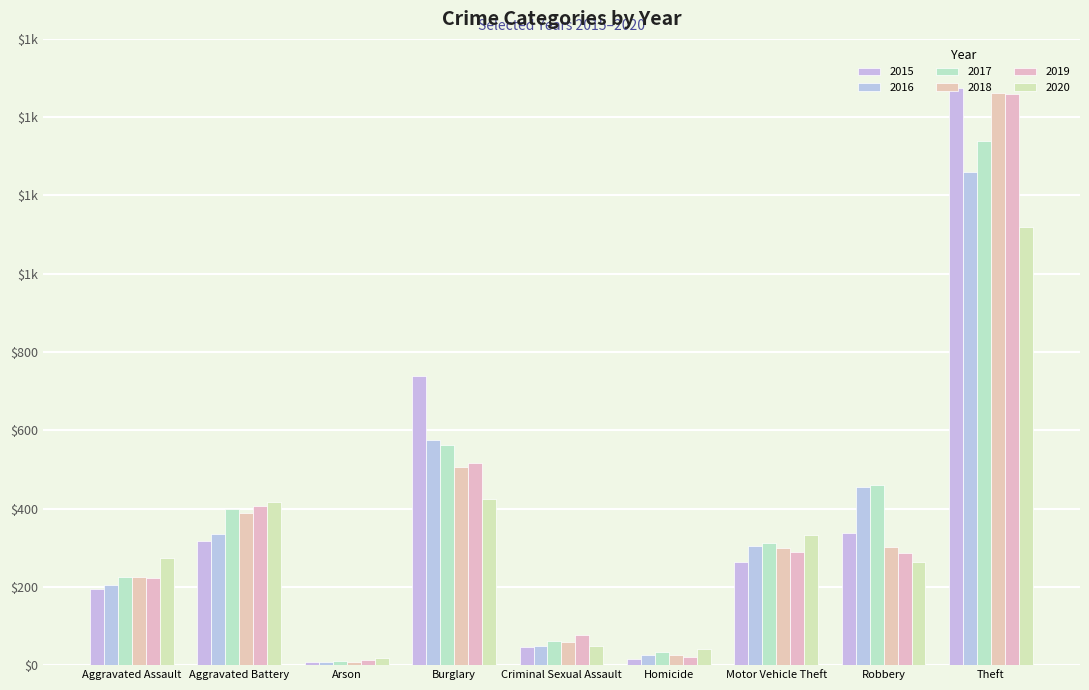

What is the total value across all series at Burglary?

3324